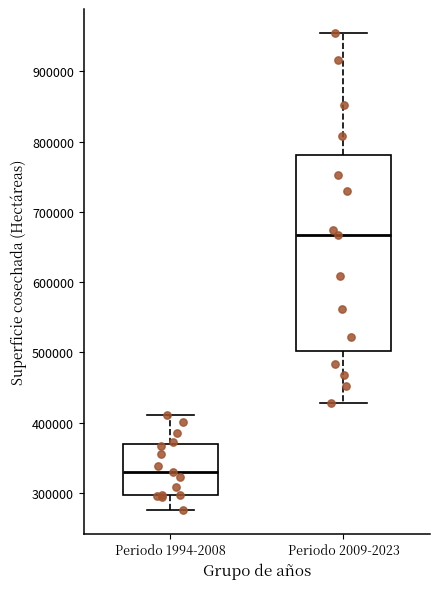

Reading left to right, transcribe this box plot: for each box, give where its median line is, the range the box spans, and where its two whiskers end, as read against the y-axis. The values are not printed on the chart, so give them approximately, as read against the axis.

Periodo 1994-2008: median 330000, box 300000 to 370000, whiskers 280000 to 410000
Periodo 2009-2023: median 670000, box 500000 to 780000, whiskers 430000 to 950000